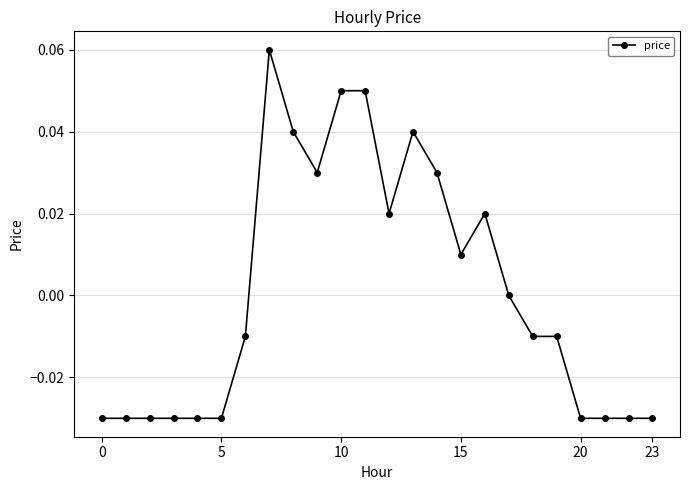

True or false: the data has more than 2 interior local peaks.

True